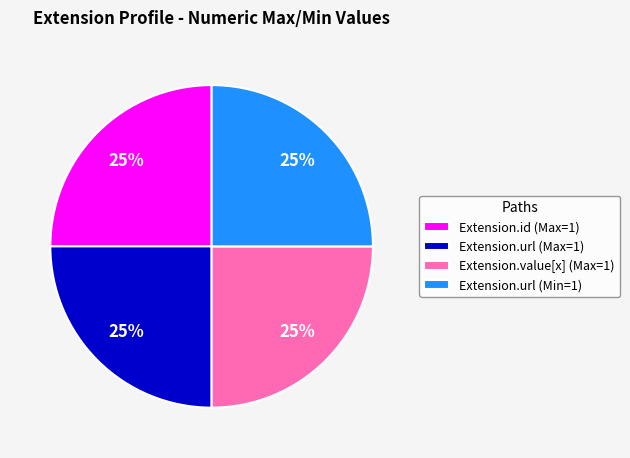

Is there a majority slice in this chart?

No